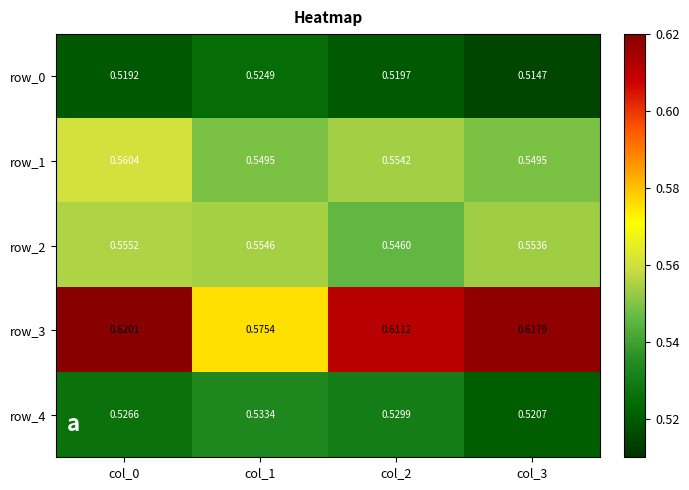

Between col_1 and col_2, which series saw the biggest shift?

row_3